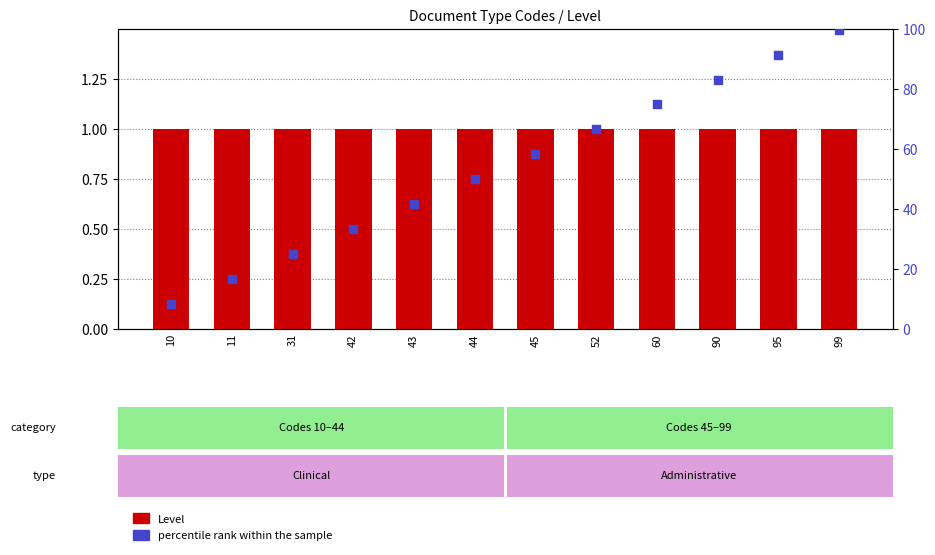

Which series has the widest spread of Y values?

percentile rank within the sample